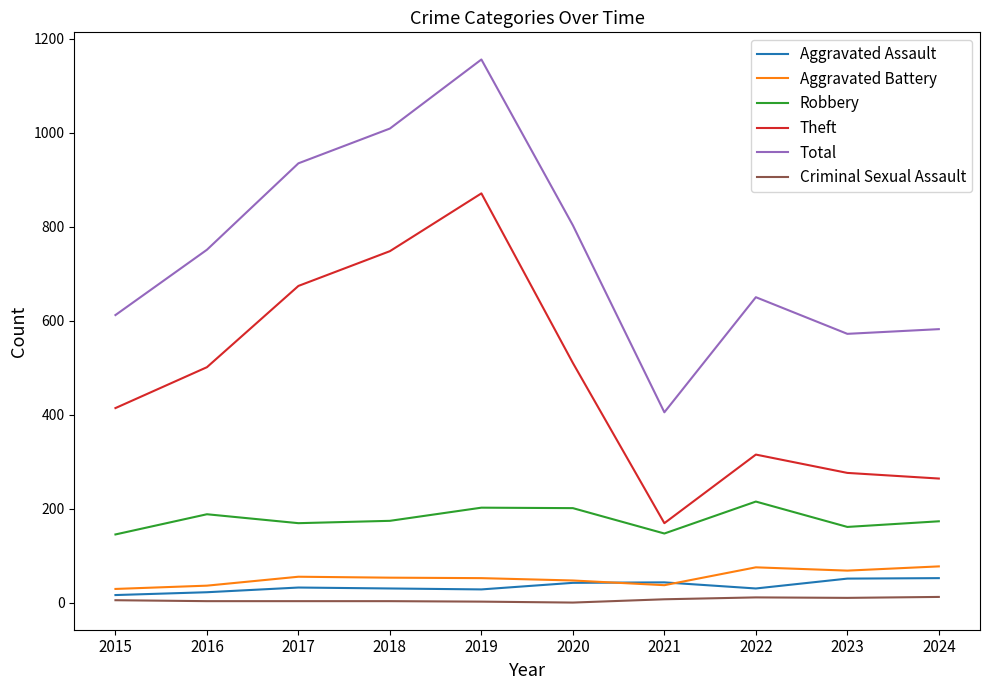

Read the Criminal Sexual Assault value at 2018, to the nearest 5.

5